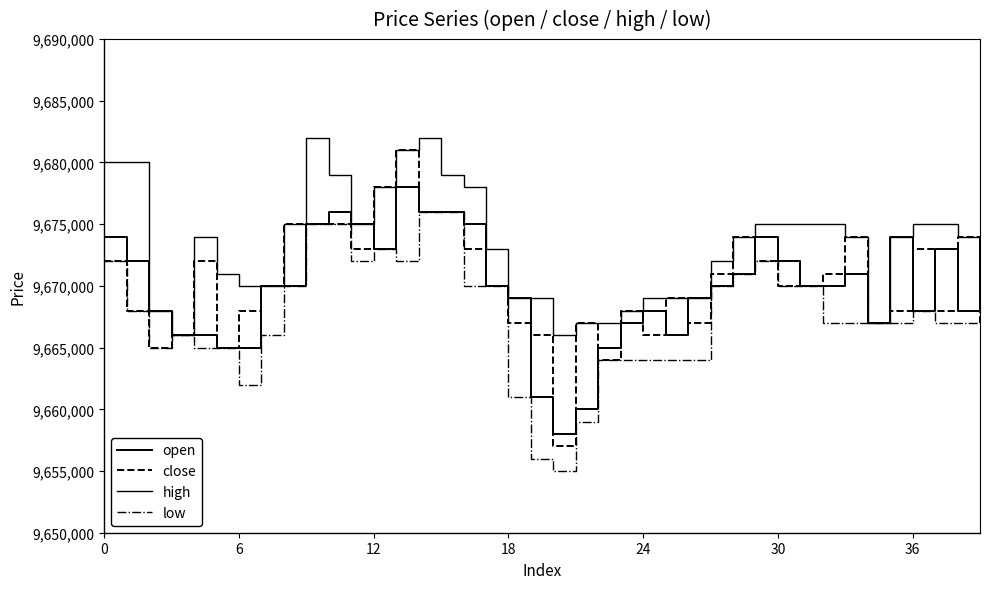

At which label does open reach its minimum?

20